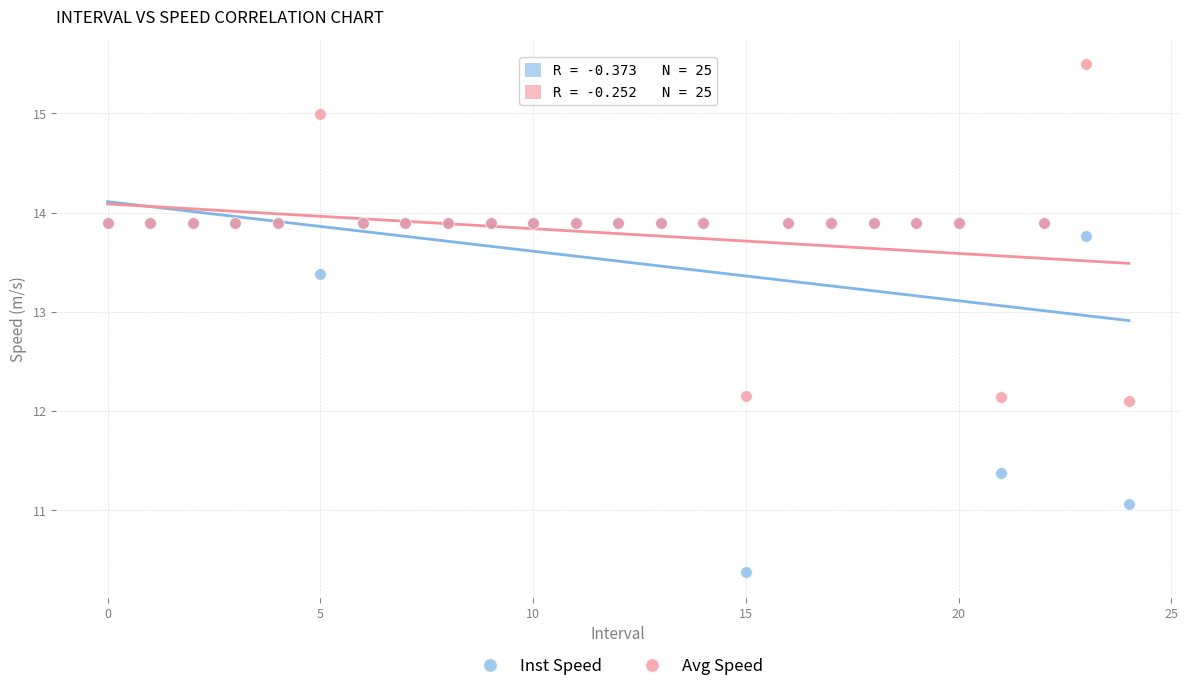

In the Avg Speed series, what Y value is closest to 13?

12.1